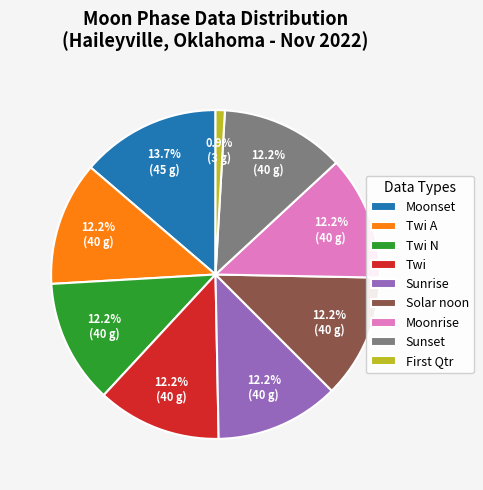

Between Moonrise and Moonset, which is larger?

Moonset